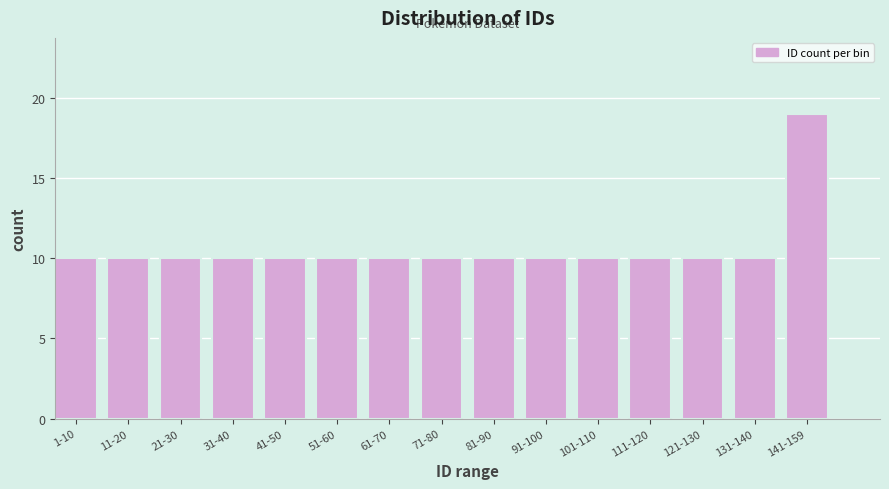

Reading left to right, what are all the values shown in this chart?

10	10	10	10	10	10	10	10	10	10	10	10	10	10	19